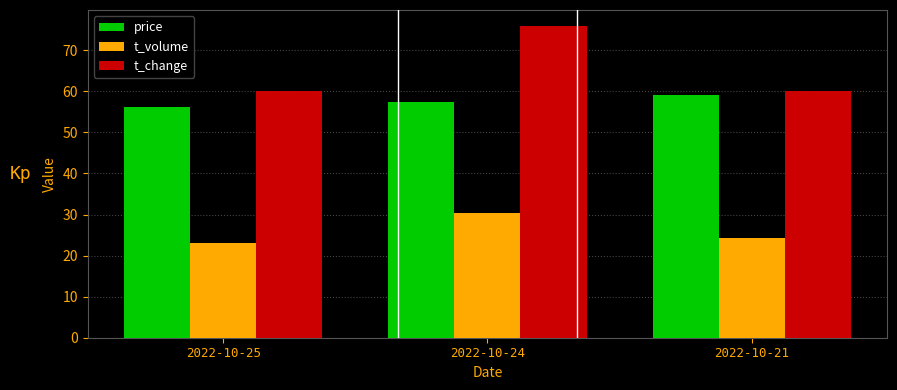

What are all the series names shown in the legend?

price, t_volume, t_change